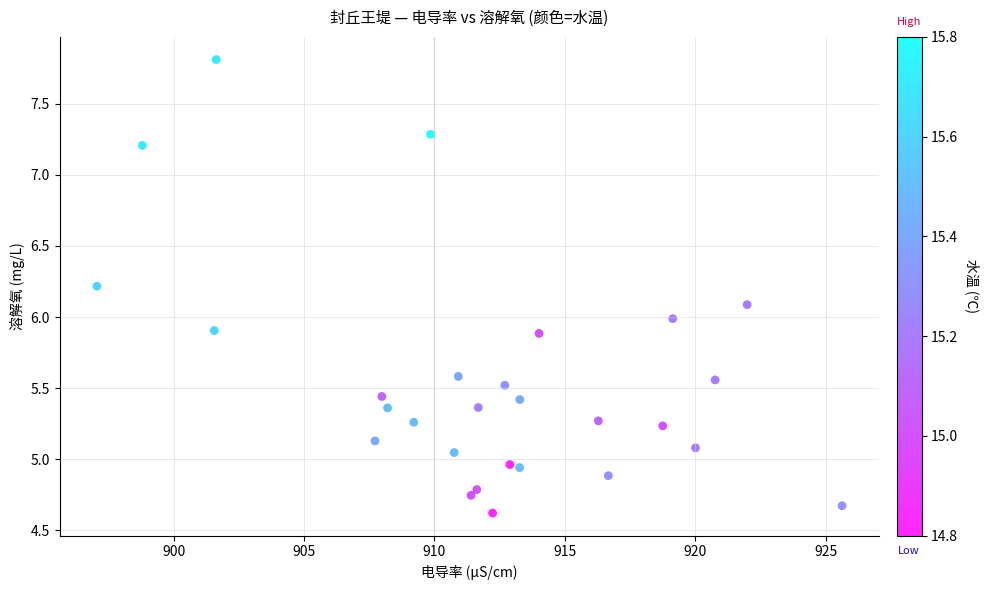

What is the range of X values (max minus min)?

28.6